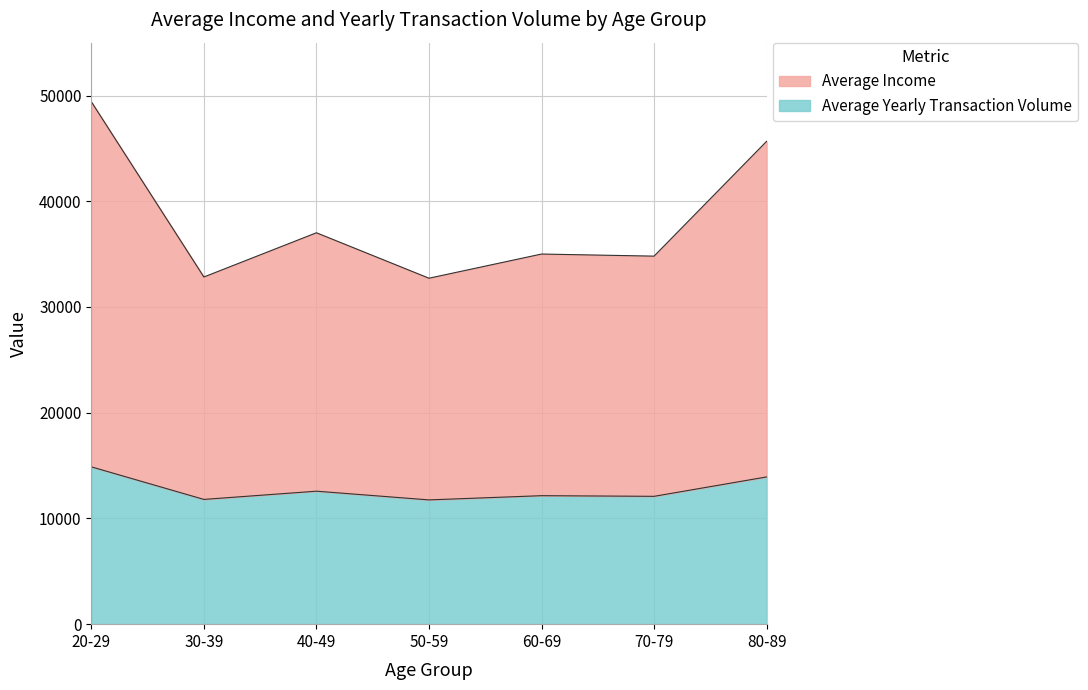

Rank the categories by Average Income value from lowest to highest.

50-59, 30-39, 70-79, 60-69, 40-49, 80-89, 20-29